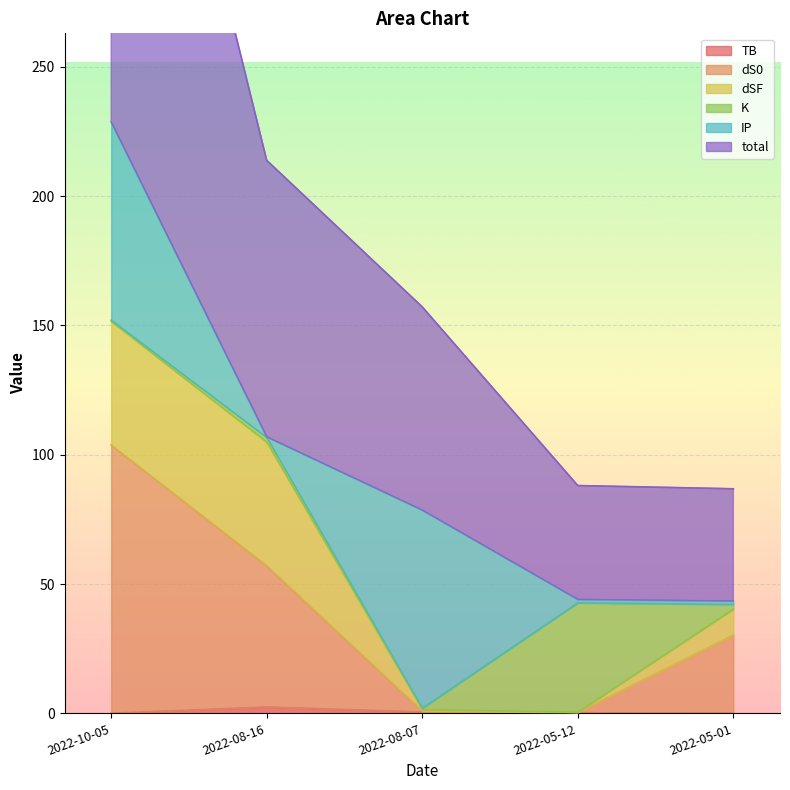

The TB series shows 0.2 at 2022-05-12. True or false?

True